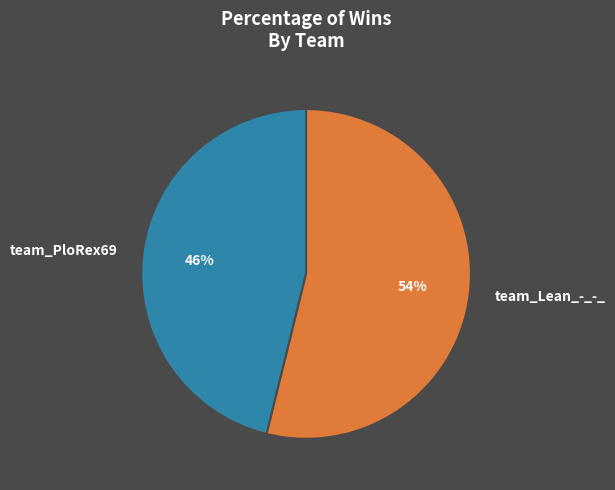

Do team_PloRex69 and team_Lean_-_-_ together represent more than half of the pie?

Yes